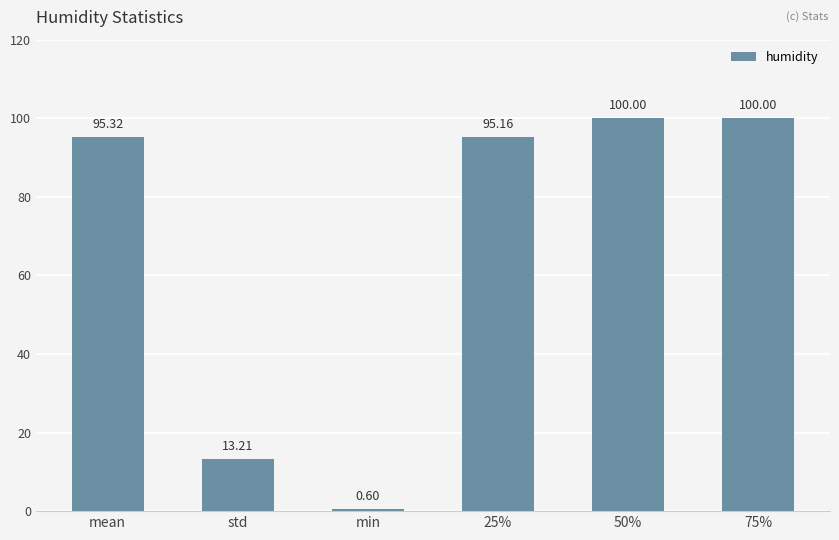

What is the difference between the values at min and 75%?

99.4